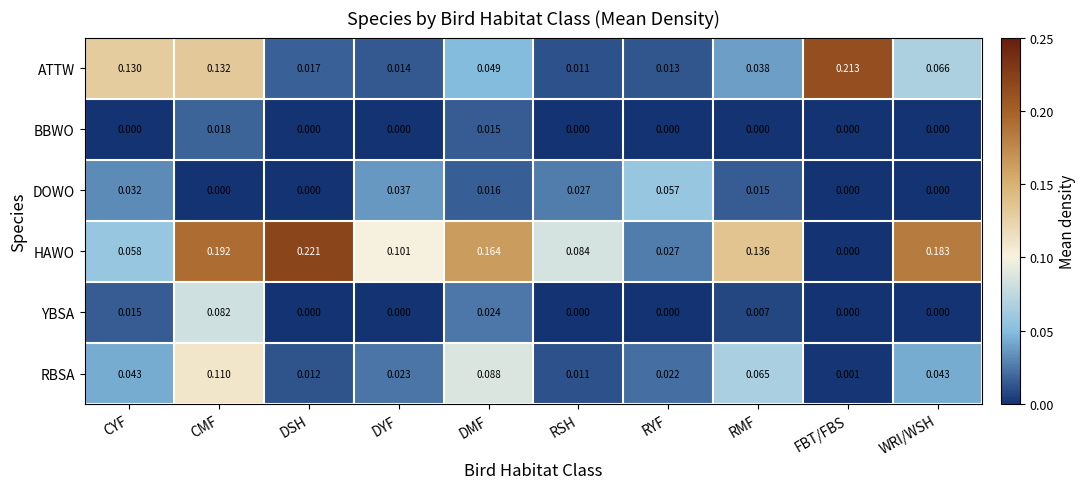

Which series has the largest total across all categories?

HAWO